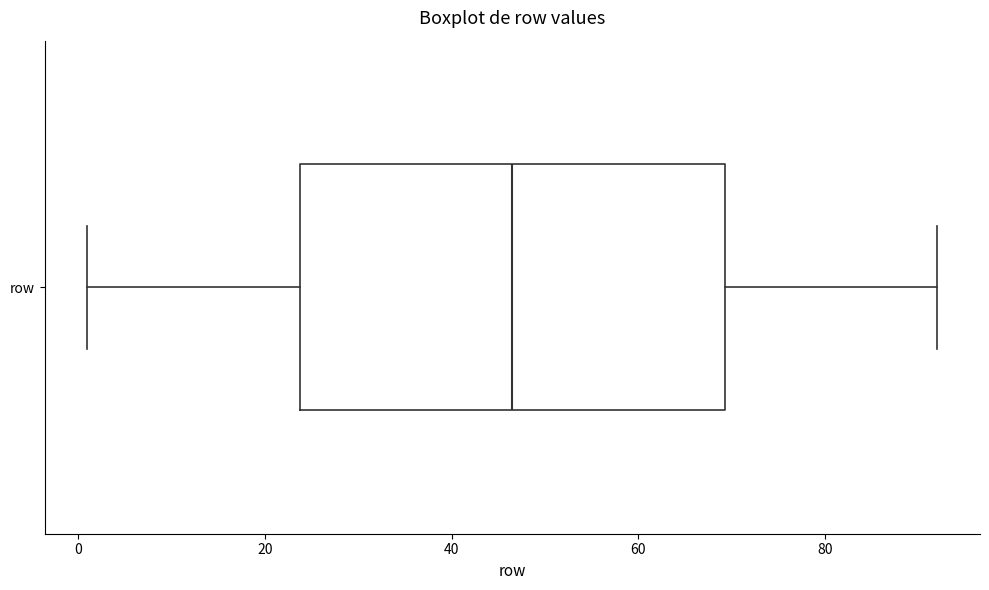

Read this box plot against the x-axis: the position of the median line, the range covered by the box, and the ends of both whiskers. The values are not printed on the chart, so give them approximately, as read against the axis.

median 46, box 24 to 70, whiskers 2 to 92